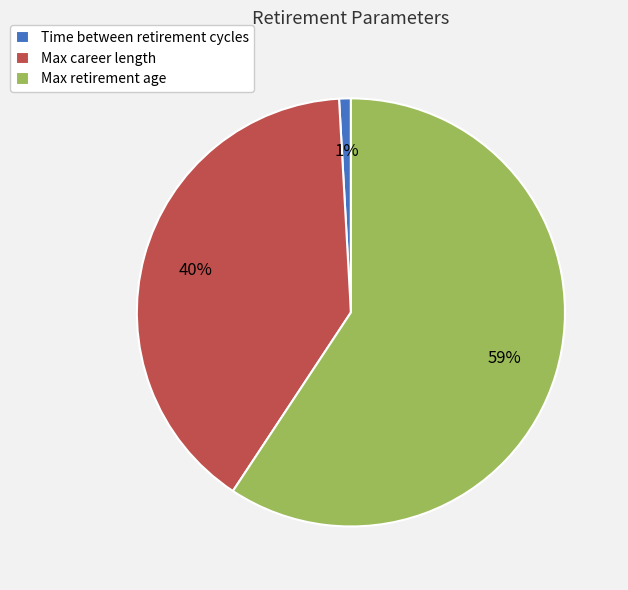

Is it true that Max retirement age is 59% of the pie?

True